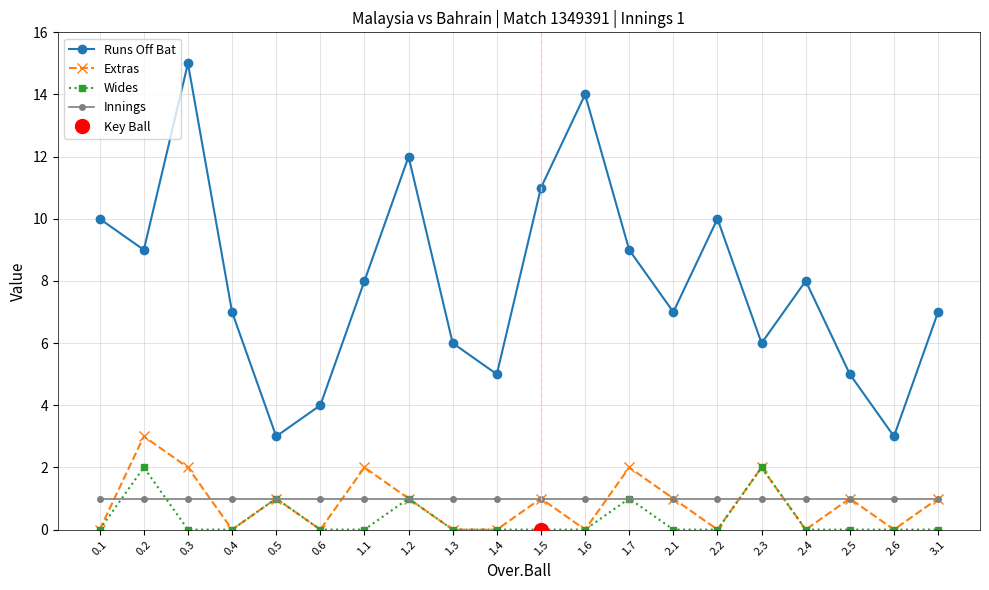

True or false: Extras and Wides intersect in this chart.

False